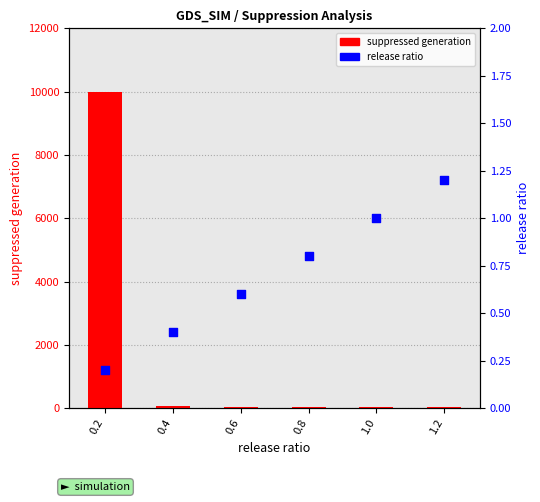

Which series contains the lowest Y value?

release ratio